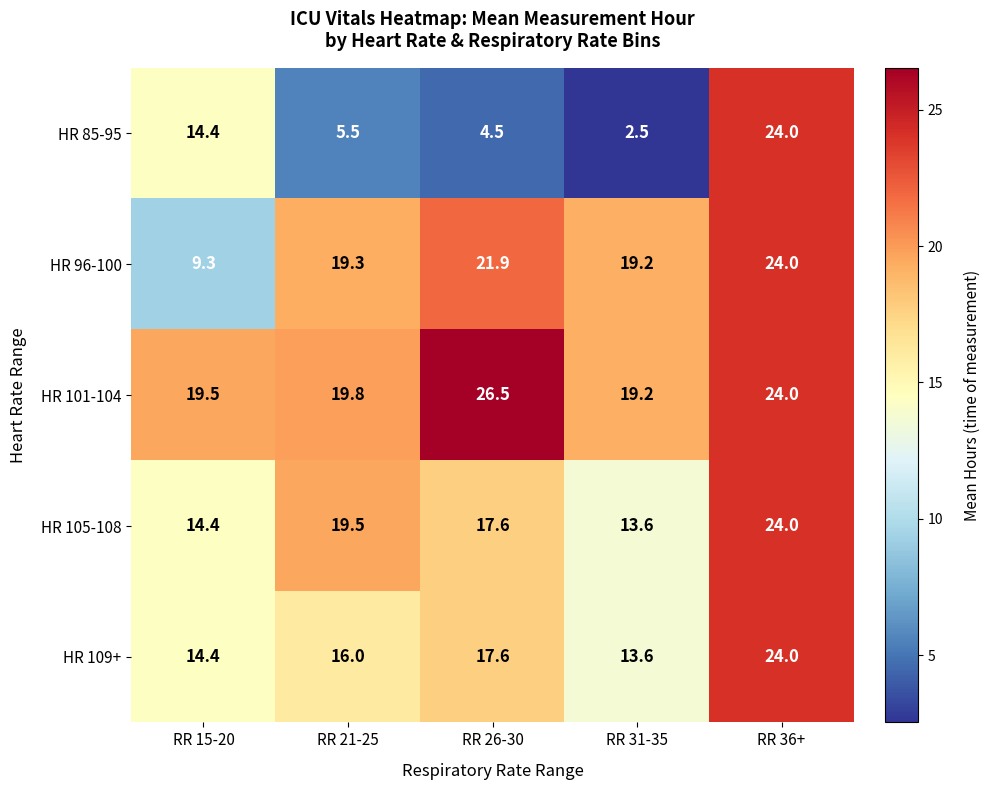

Reading left to right, what are all the values shown in this chart?

HR 85-95: 14.4	5.5	4.5	2.5	24.0
HR 96-100: 9.3	19.3	21.9	19.2	24.0
HR 101-104: 19.5	19.8	26.5	19.2	24.0
HR 105-108: 14.4	19.5	17.6	13.6	24.0
HR 109+: 14.4	16.0	17.6	13.6	24.0